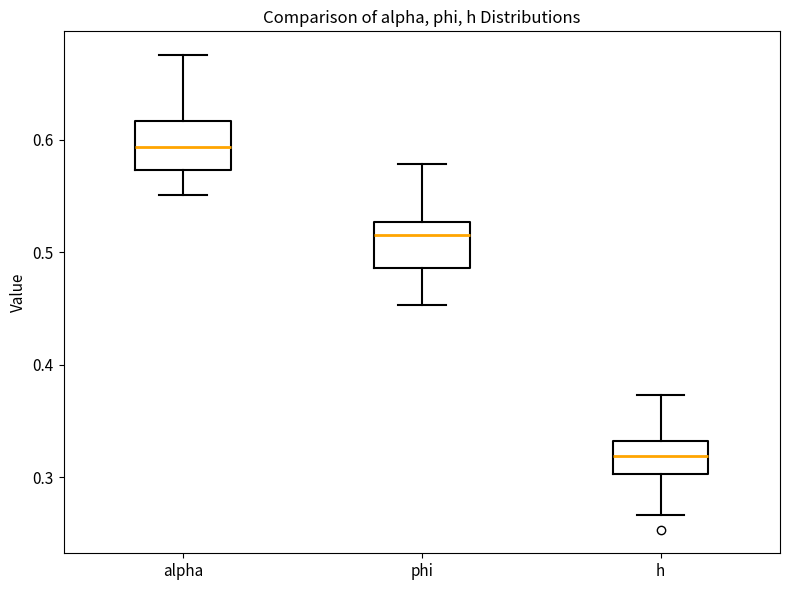

Reading left to right, read every box against the y-axis: the position of its median line, the range the box covers, and the ends of its whiskers. The values are not printed on the chart, so give them approximately, as read against the axis.

alpha: median 0.59, box 0.57 to 0.62, whiskers 0.55 to 0.68
phi: median 0.52, box 0.49 to 0.53, whiskers 0.45 to 0.58
h: median 0.32, box 0.30 to 0.33, whiskers 0.27 to 0.37